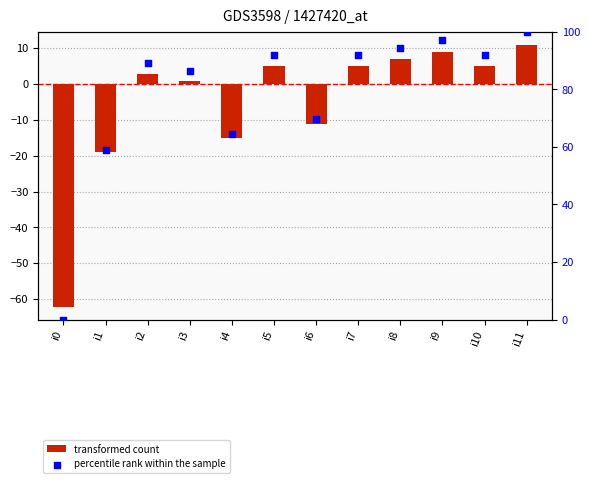

What are all the series names shown in the legend?

transformed count, percentile rank within the sample